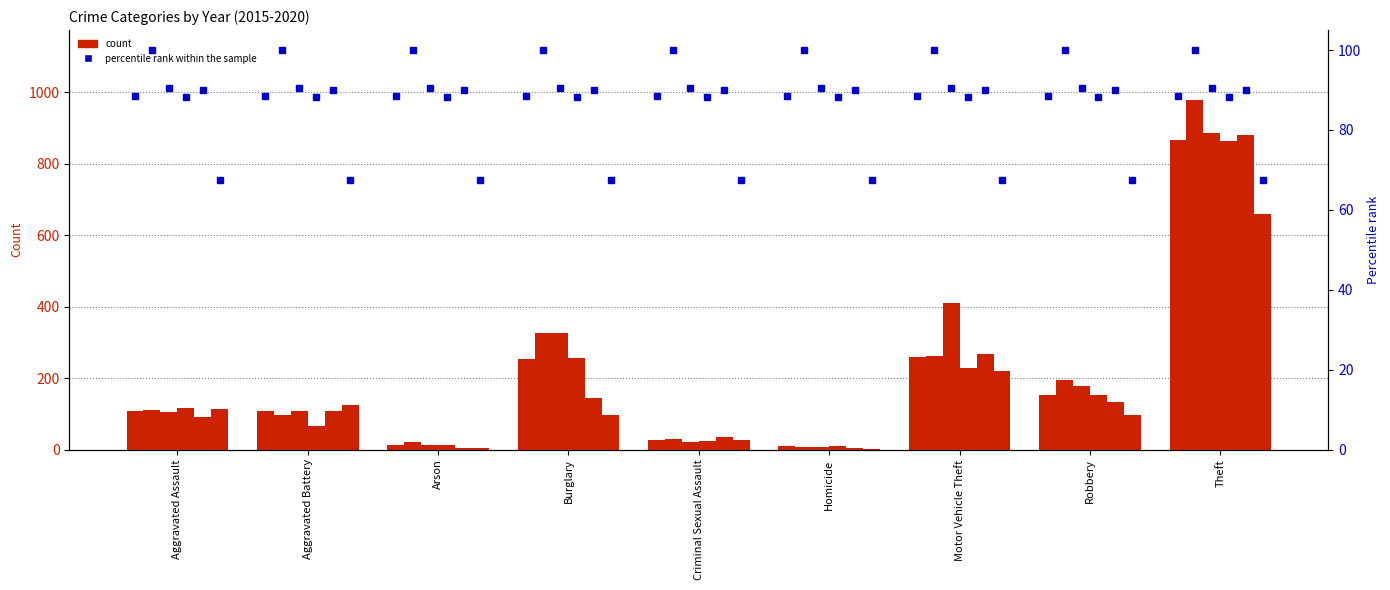

At which label does 2017 first exceed 108?

Burglary